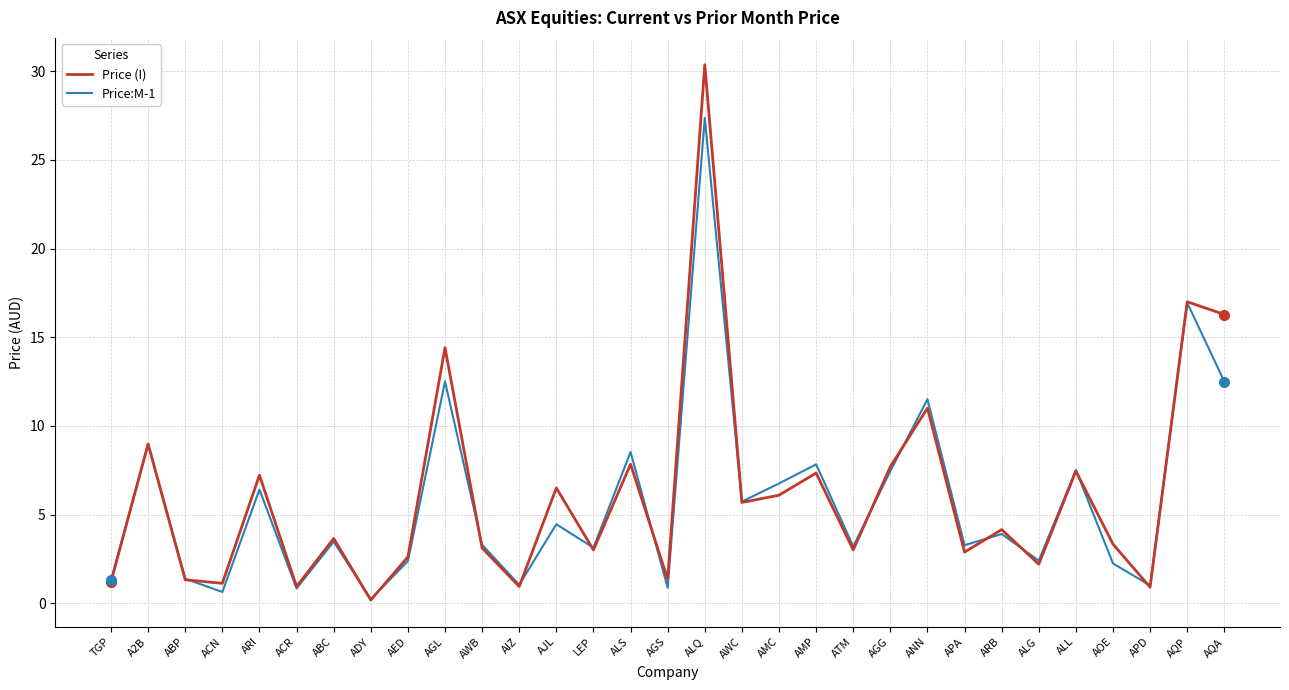

What is the sum of all Price (I) values?

189.7